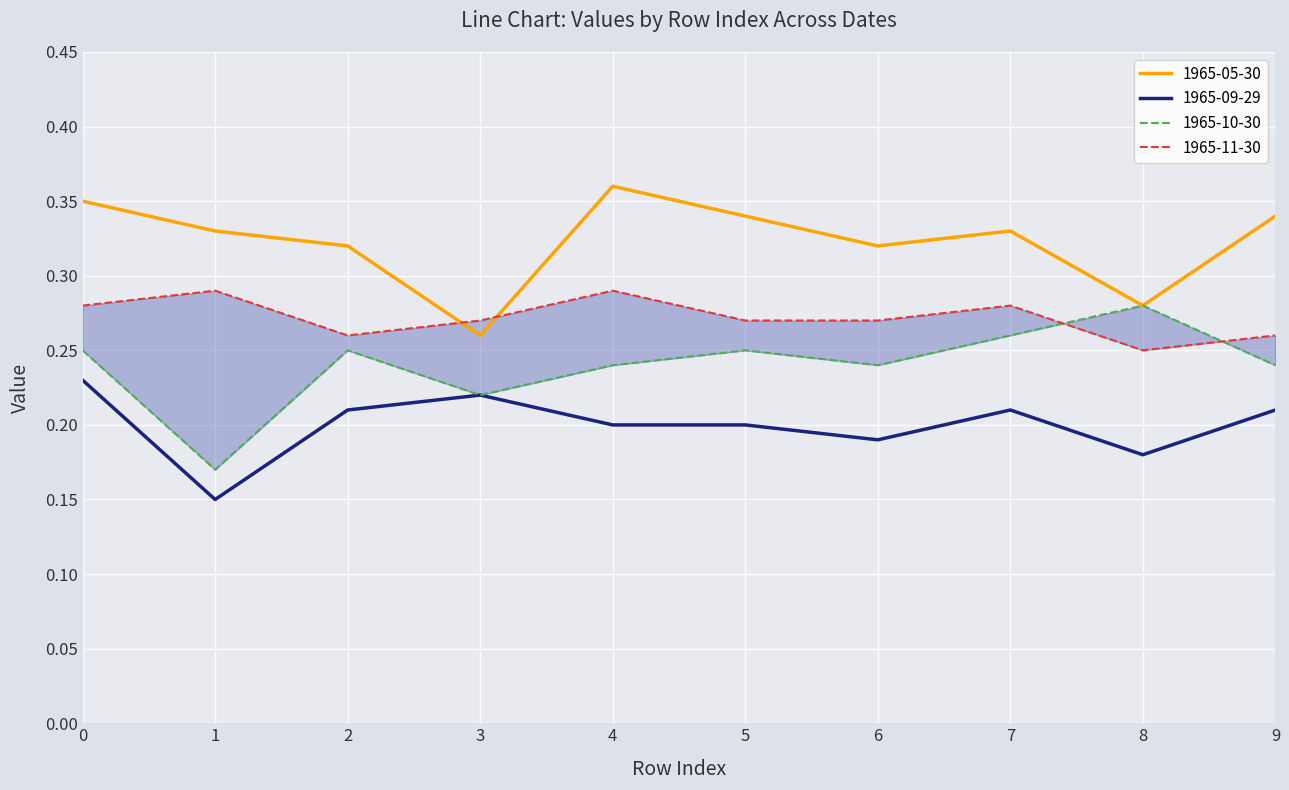

What is the value of the 1965-10-30 point at the 5th from the left?

0.2